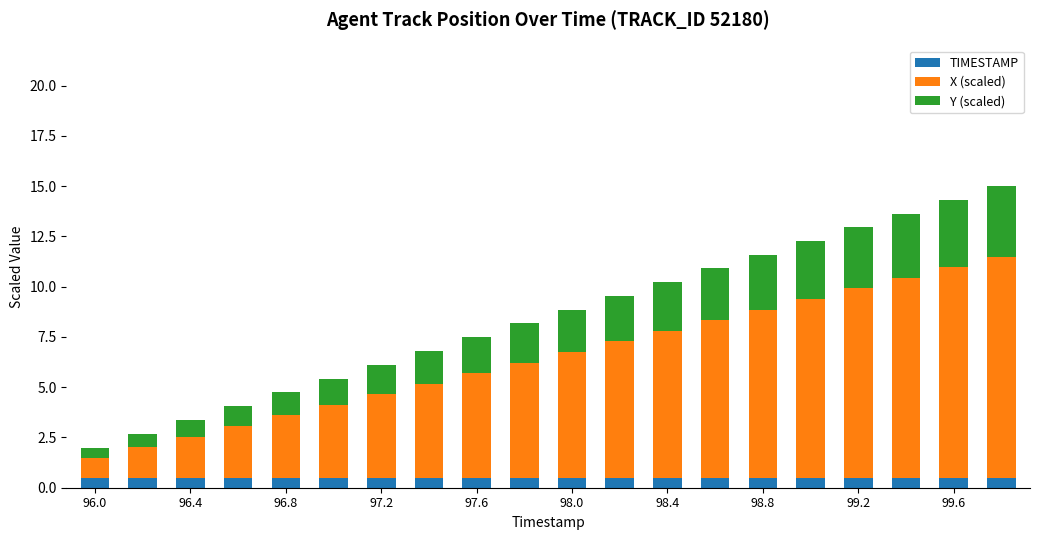

What is the maximum value for TIMESTAMP?

0.5